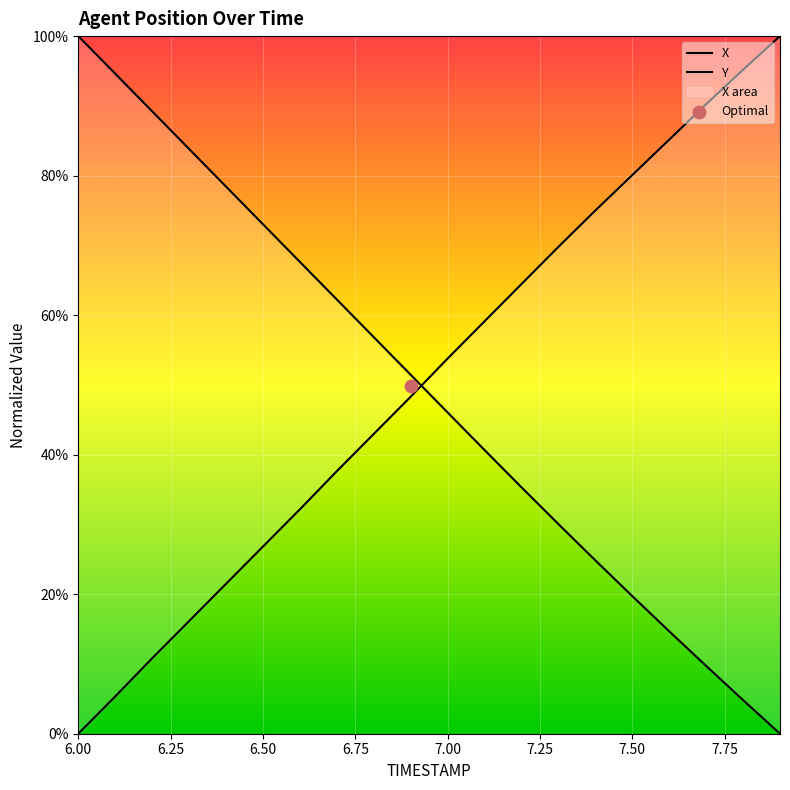

At which category is the sum across all series the highest?

6.2